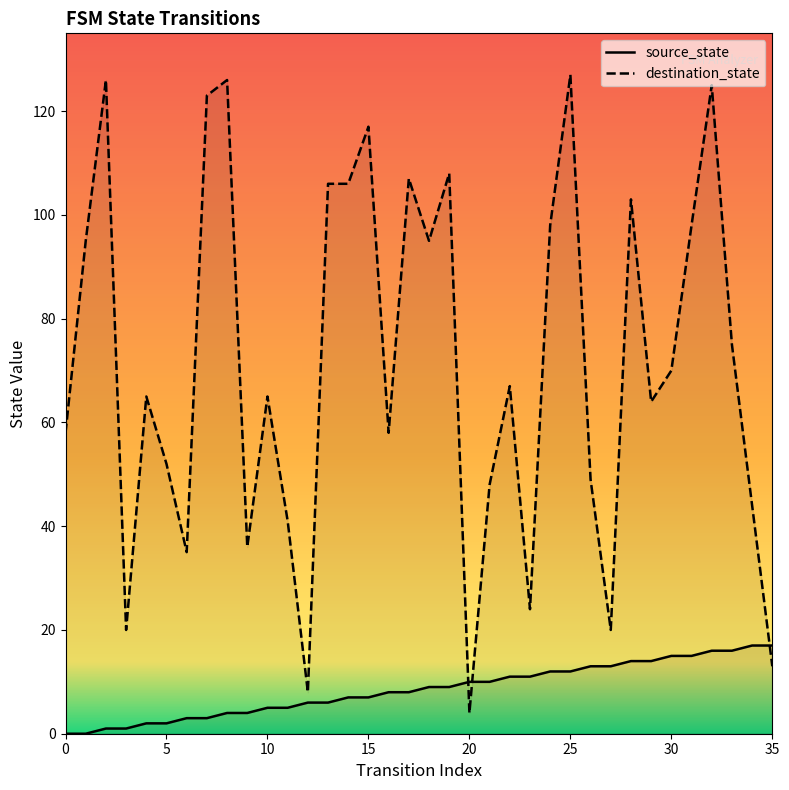

Rank the series by their maximum value, from lowest to highest.

source_state, destination_state